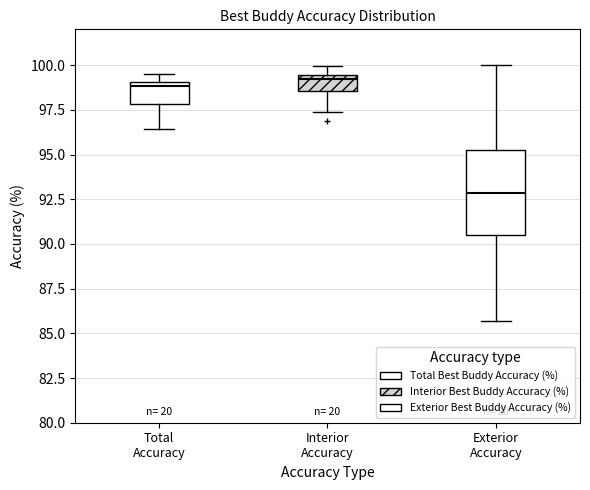

Comparing the boxes themselves (not the whiskers), which one is the tallest?

Exterior Accuracy